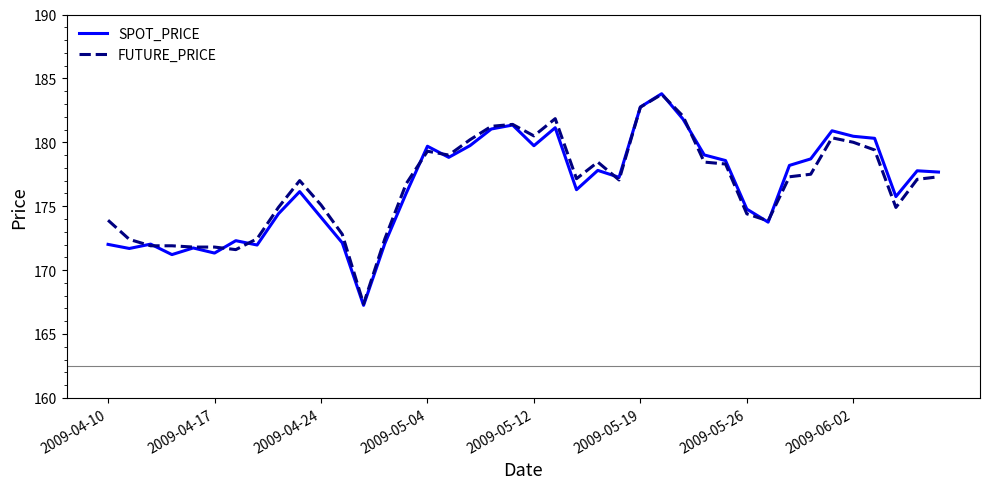

What is the highest value of the SPOT_PRICE series?

183.8